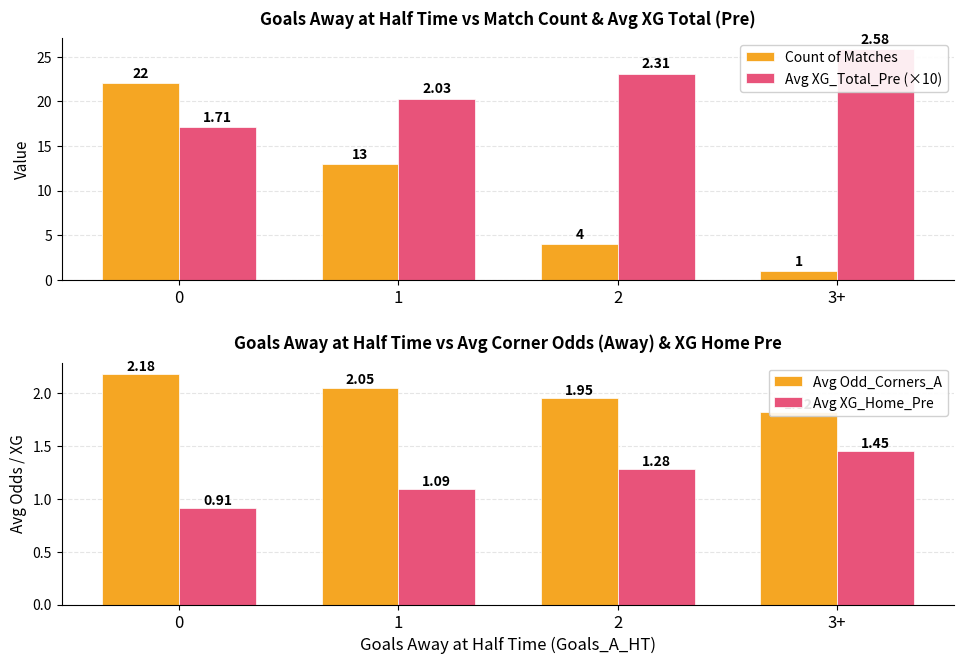

Which has a higher value, 3+ or 2?

2